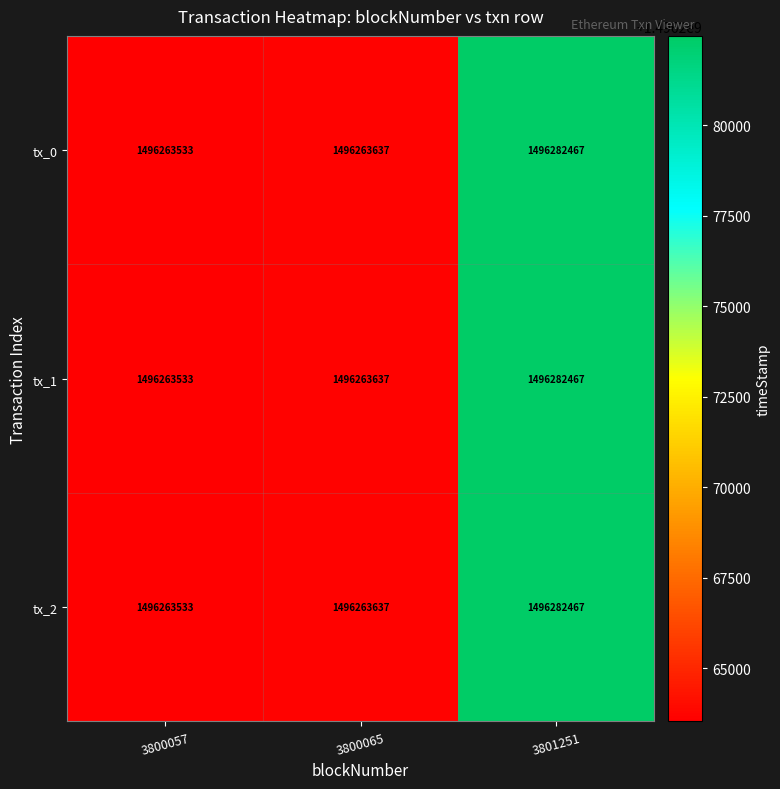

What is the difference between the maximum and second lowest values in the tx_2 series?

18830